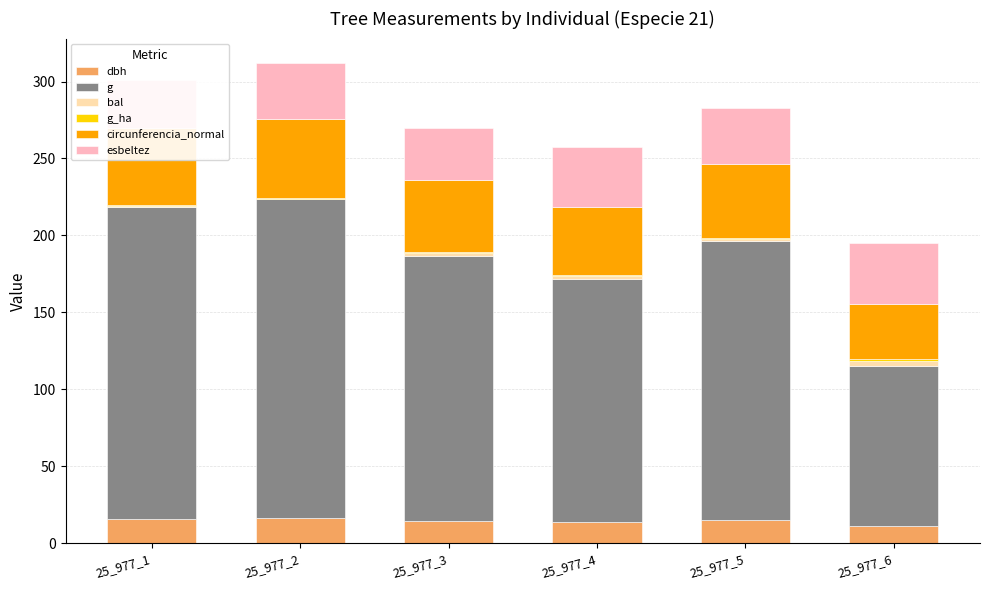

How many categories are shown in the chart?

6